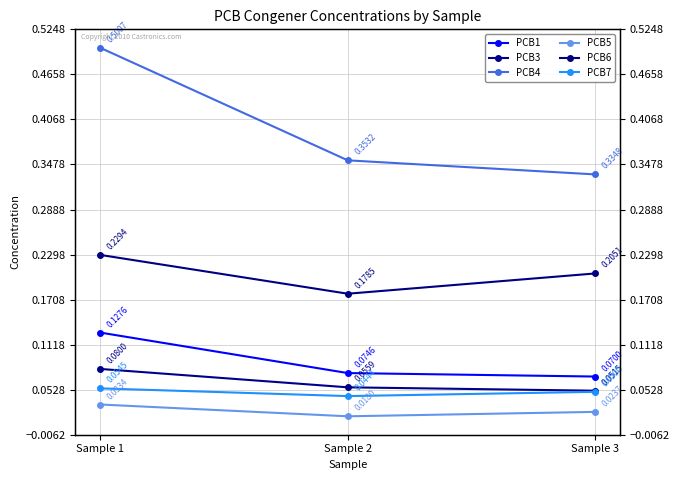

Which series changed the most between Sample 1 and Sample 3?

PCB4